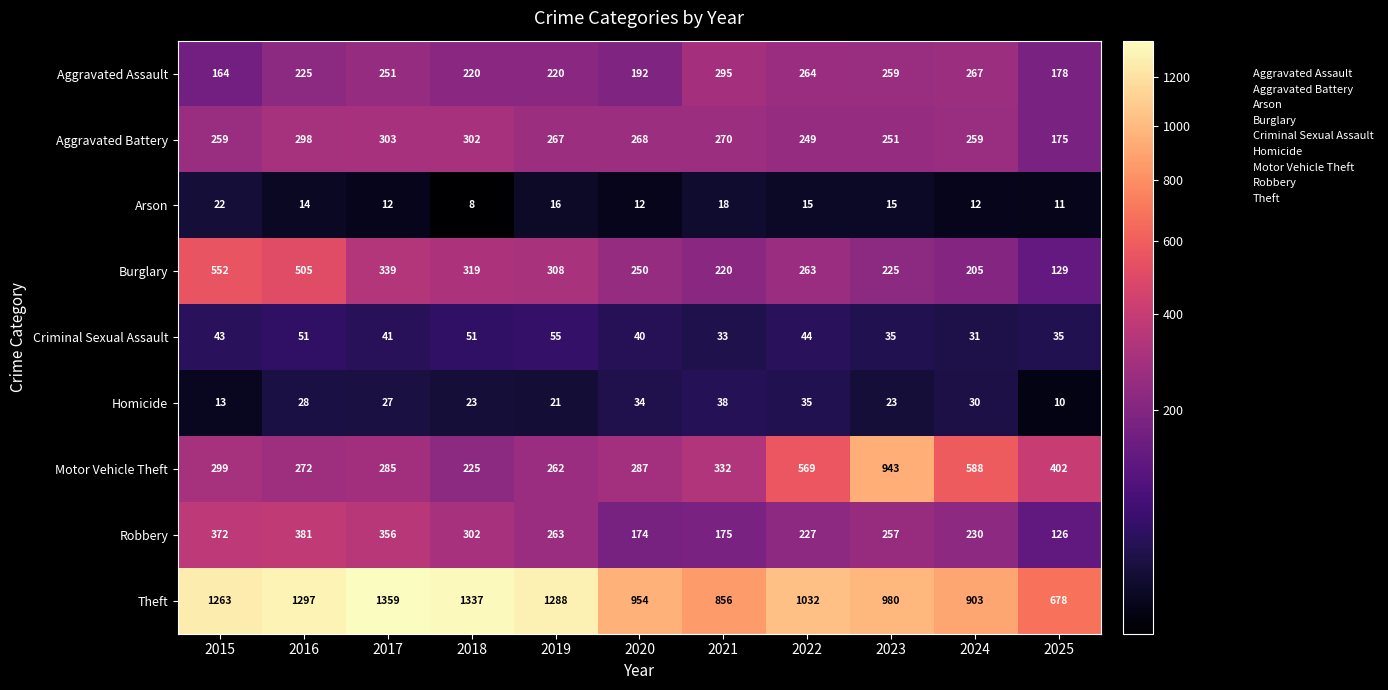

At how many categories does at least one series exceed 145?

11